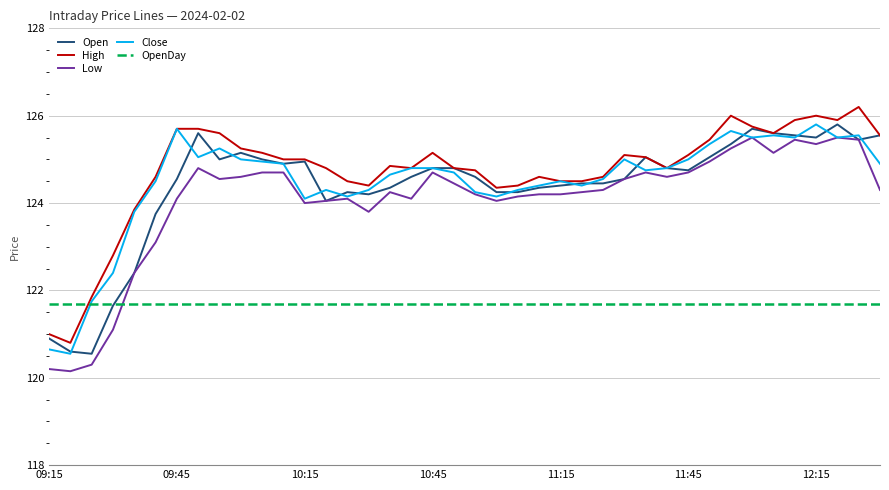

True or false: Low and High cross at least once.

False